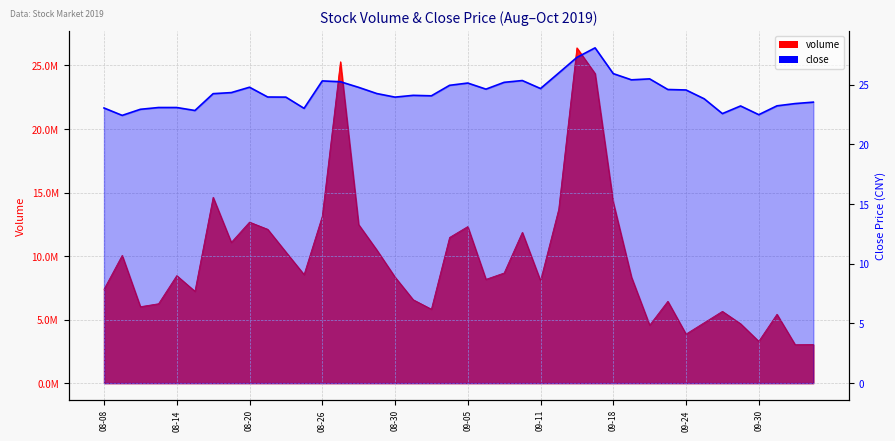

Where does the close series first go above 24?

2019-08-16